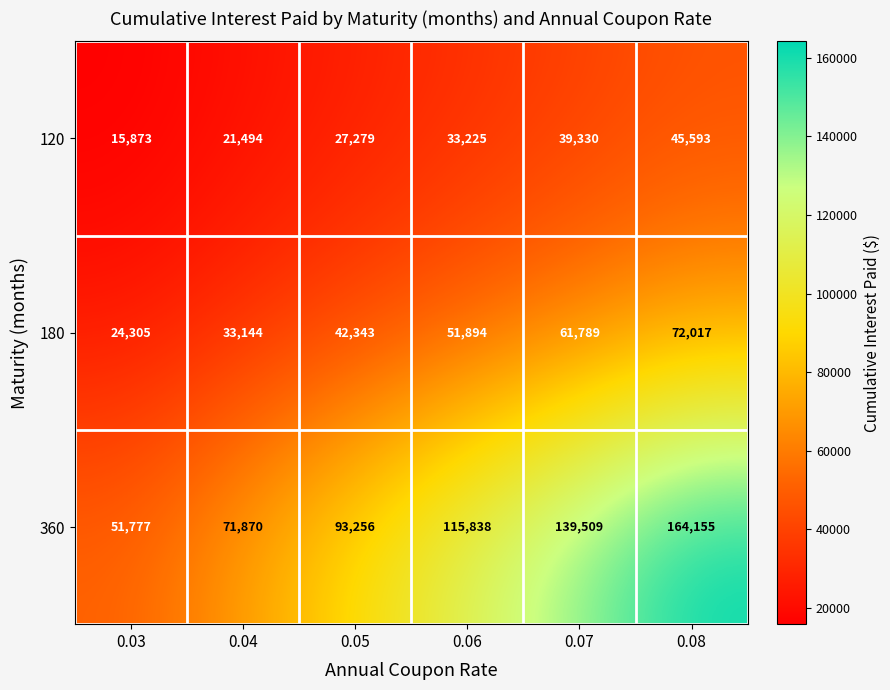

List the series in order of their peak value, highest first.

360, 180, 120